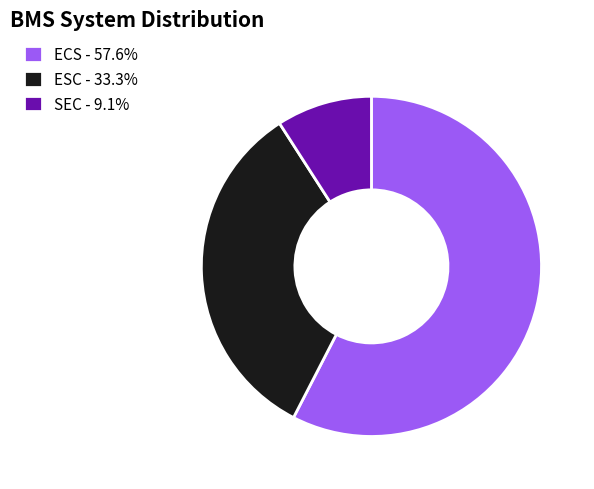

Approximately how many times larger is the value at ECS - 57.6% compared to ESC - 33.3%?

1.7